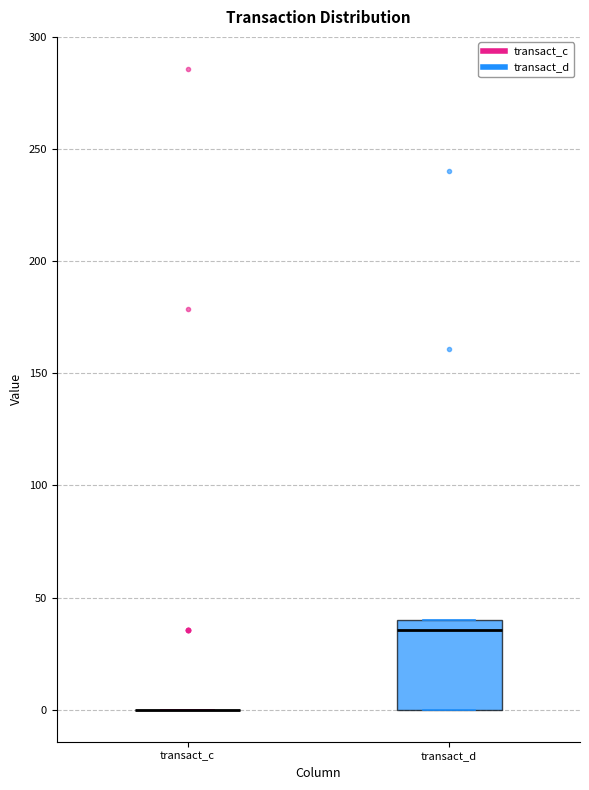

Reading left to right, read every box against the y-axis: the position of its median line, the range the box covers, and the ends of its whiskers. The values are not printed on the chart, so give them approximately, as read against the axis.

transact_c: box collapsed to a line at 0, whiskers 0 to 0
transact_d: median 35, box 0 to 40, whiskers 0 to 40